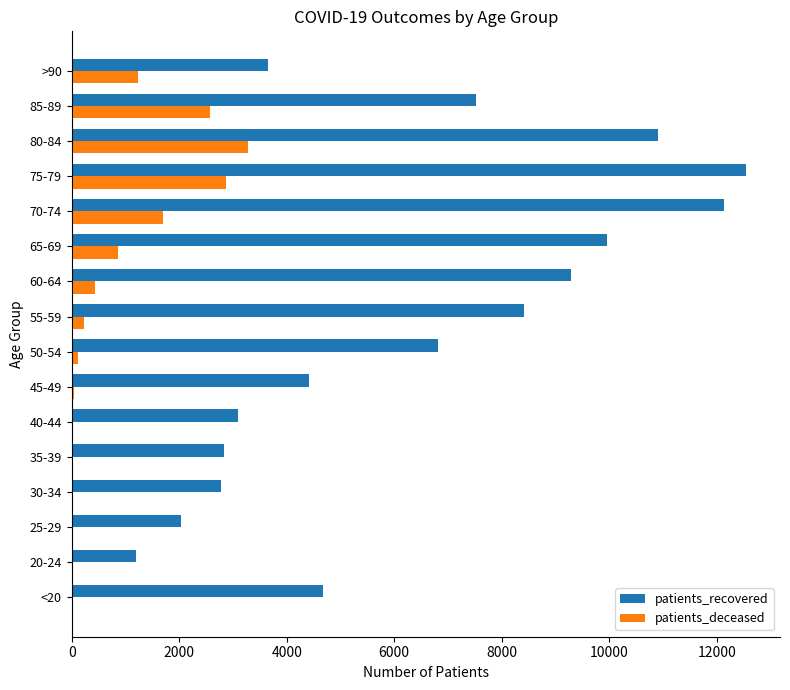

How many distinct data groups are displayed?

2